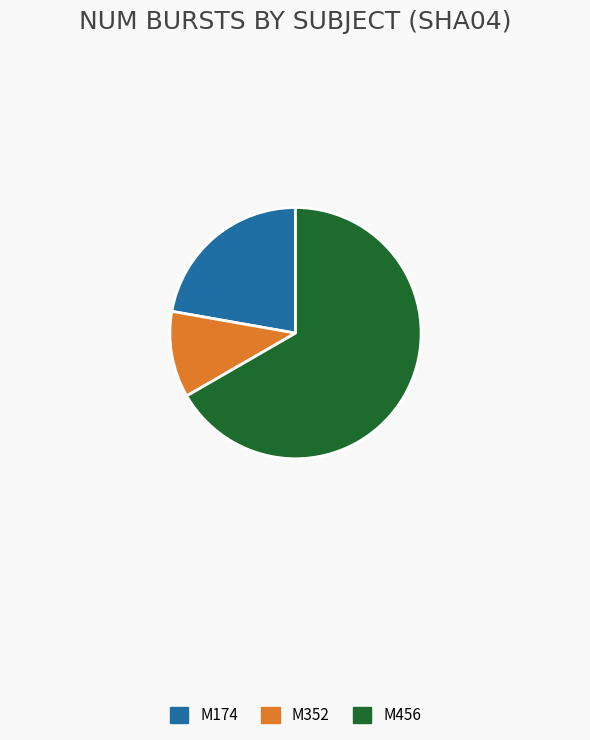

Rank the categories by value from lowest to highest.

M352, M174, M456